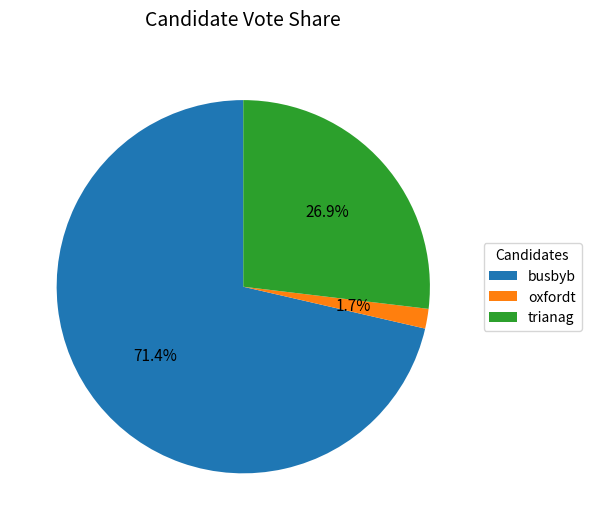

What percentage is the busbyb slice, to the nearest percent?

71%